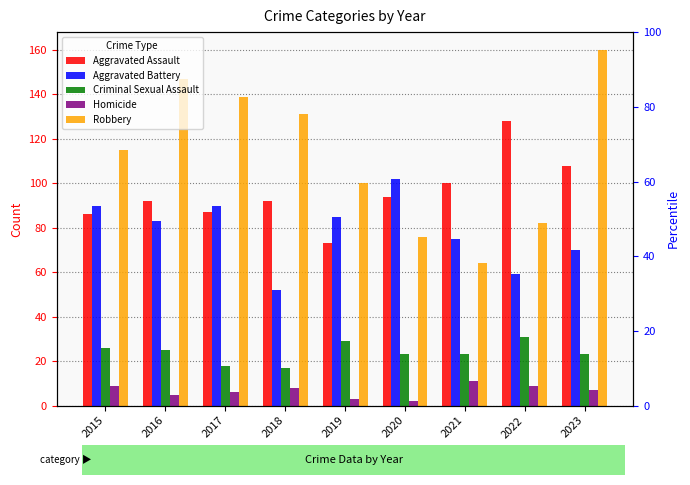

At how many categories does at least one series exceed 108?

6